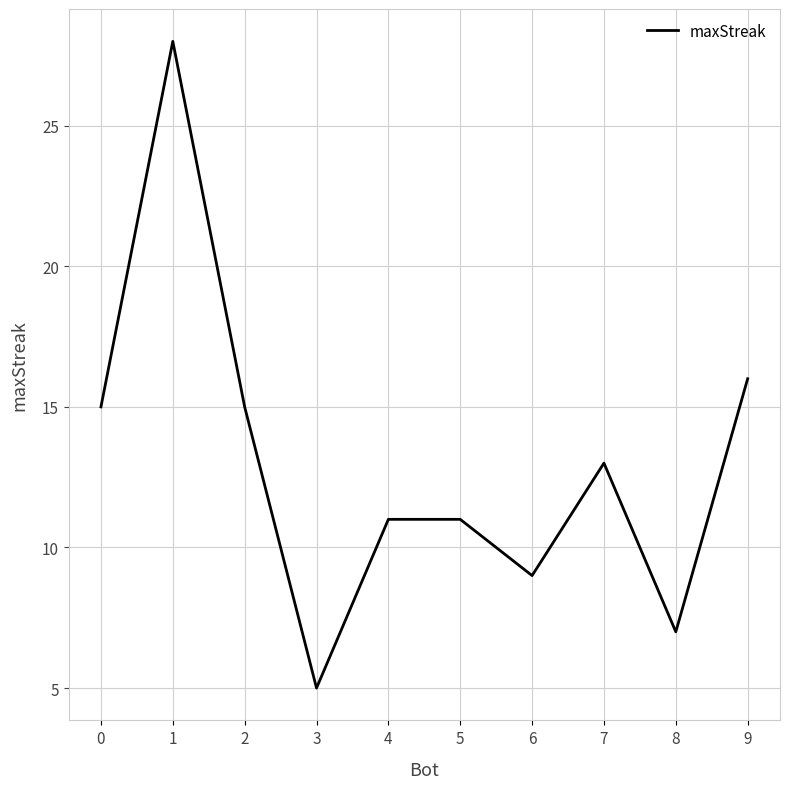

What is the ratio of the value at 8 to the value at 2?

0.5